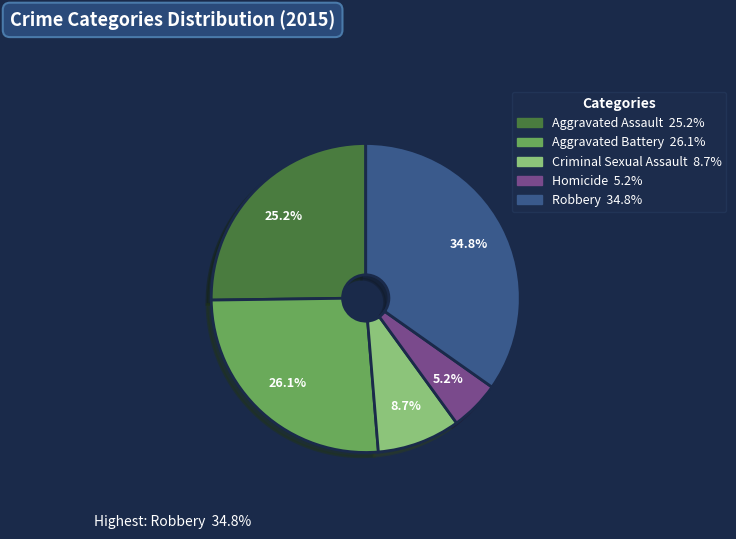

How many slices are in this pie chart?

5